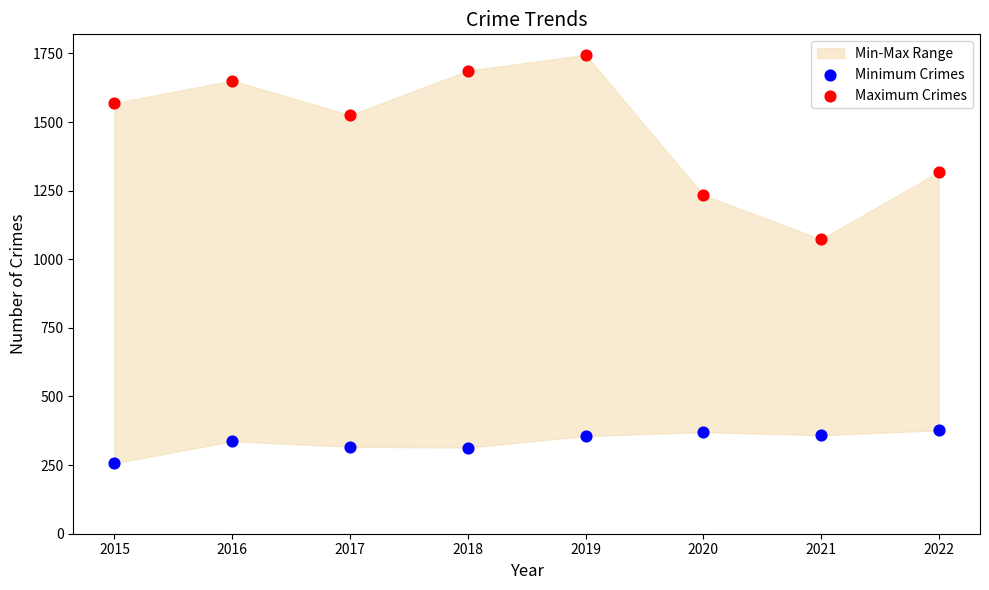

In the Maximum Crimes series, what Y value is closest to 1409?

1318